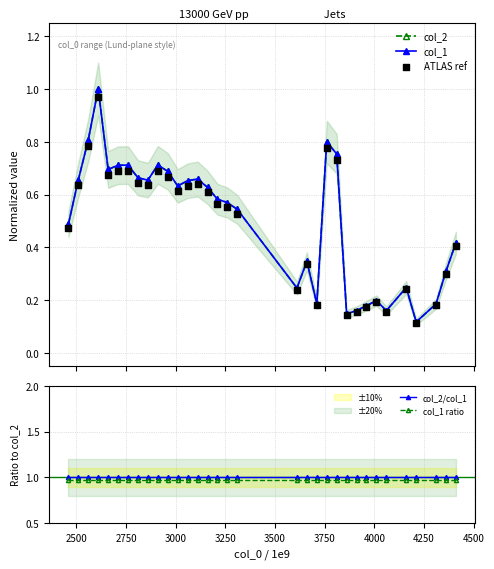

True or false: col_1 ratio and col_2/col_1 intersect in this chart.

False